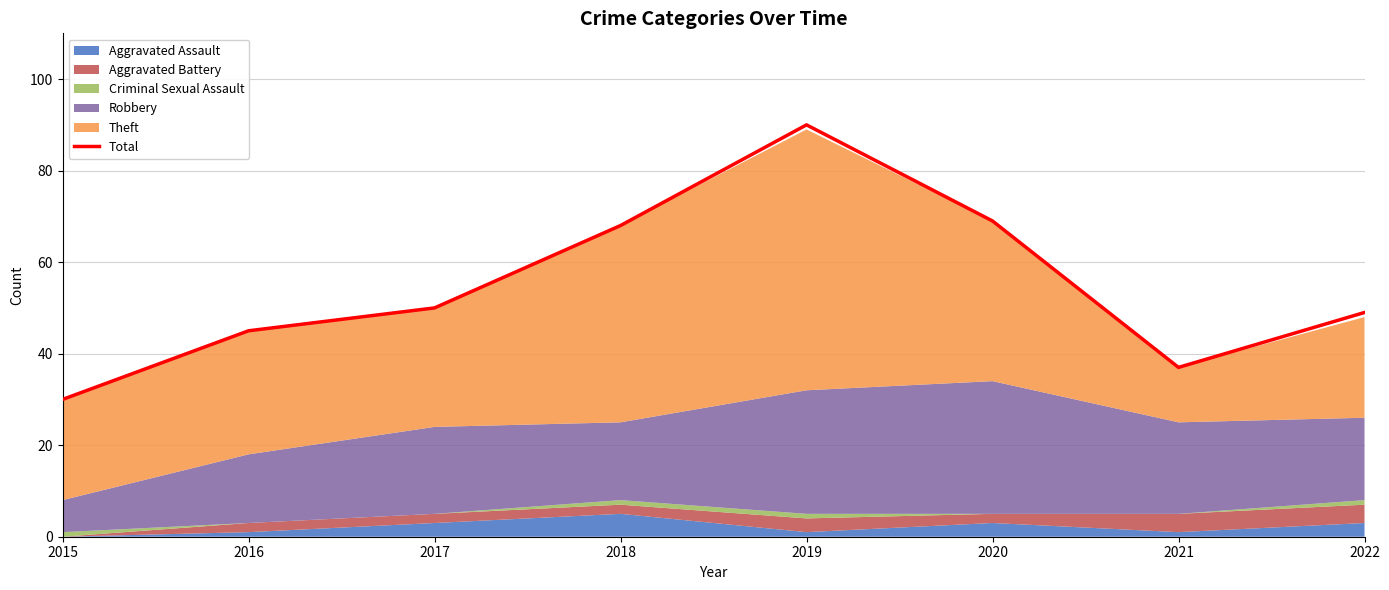

Reading left to right, transcribe all the data shown in this chart.

2015=30	2016=45	2017=50	2018=68	2019=90	2020=69	2021=37	2022=49